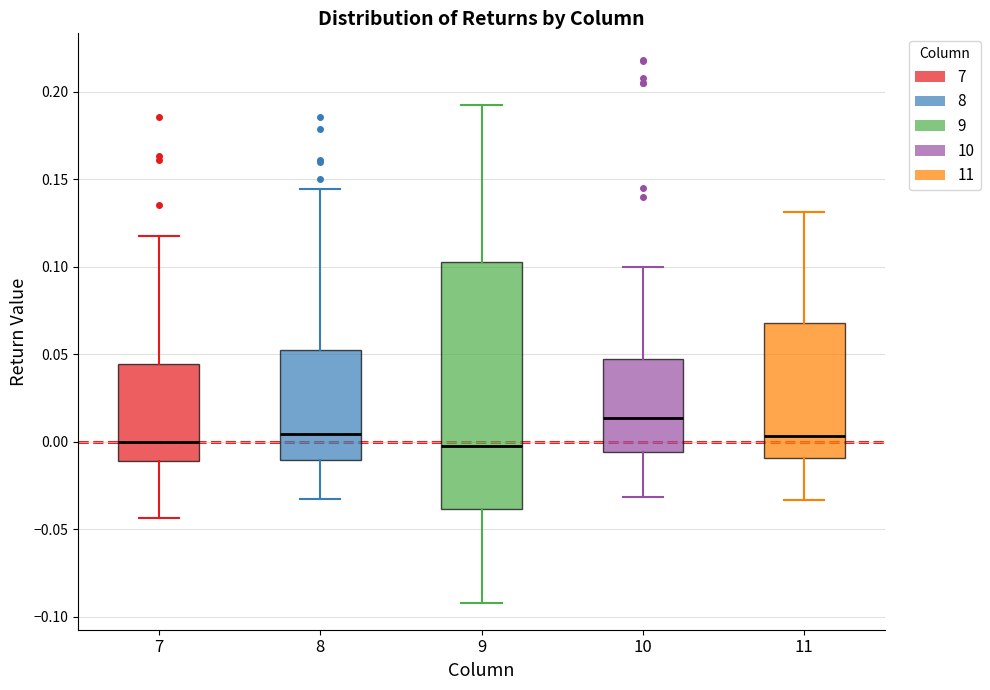

Reading left to right, read every box against the y-axis: the position of its median line, the range the box covers, and the ends of its whiskers. The values are not printed on the chart, so give them approximately, as read against the axis.

7: median 0.000, box -0.010 to 0.045, whiskers -0.045 to 0.120
8: median 0.005, box -0.010 to 0.050, whiskers -0.035 to 0.145
9: median 0.000, box -0.040 to 0.100, whiskers -0.090 to 0.195
10: median 0.015, box -0.005 to 0.045, whiskers -0.030 to 0.100
11: median 0.005, box -0.010 to 0.070, whiskers -0.035 to 0.130